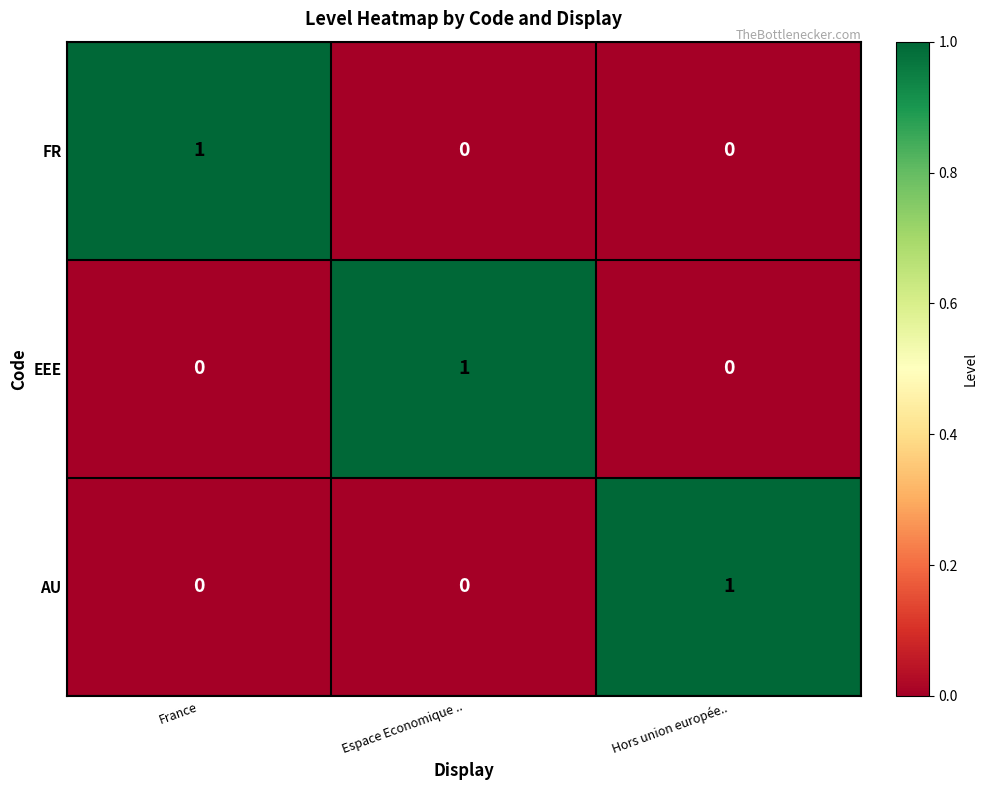

At which label does FR reach its peak?

France